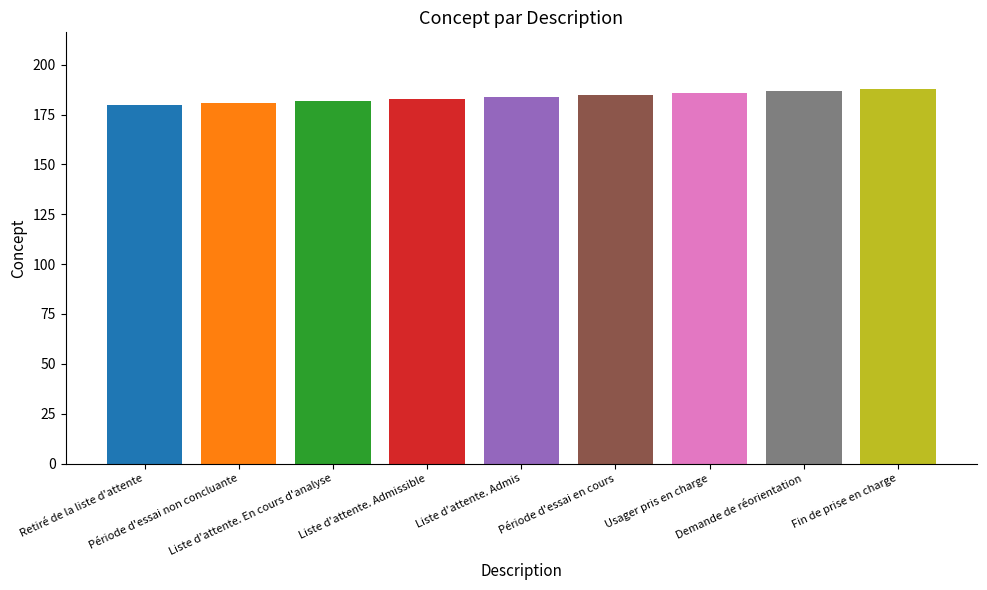

How many values exceed 184?

4